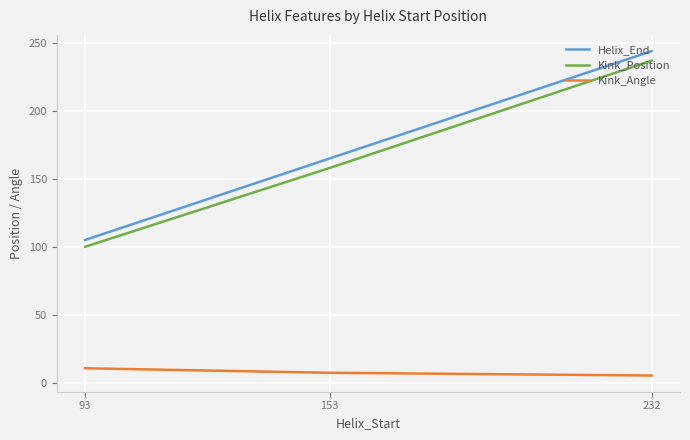

Is it true that Kink_Position equals 415.4 at 232?

False